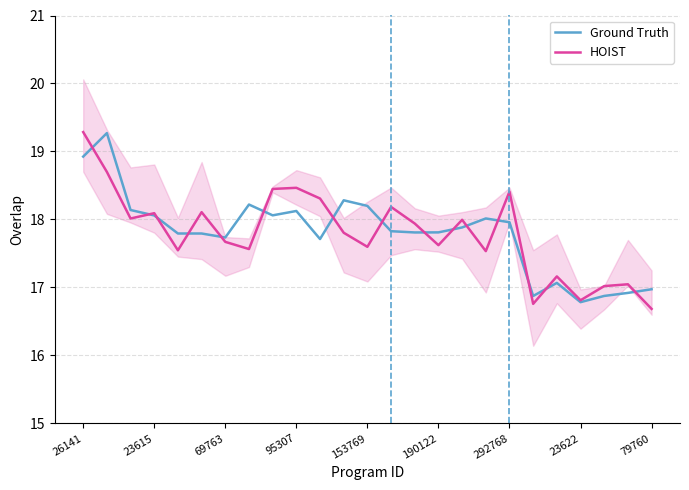

What is the difference between the maximum and second lowest values in the Ground Truth series?

2.4